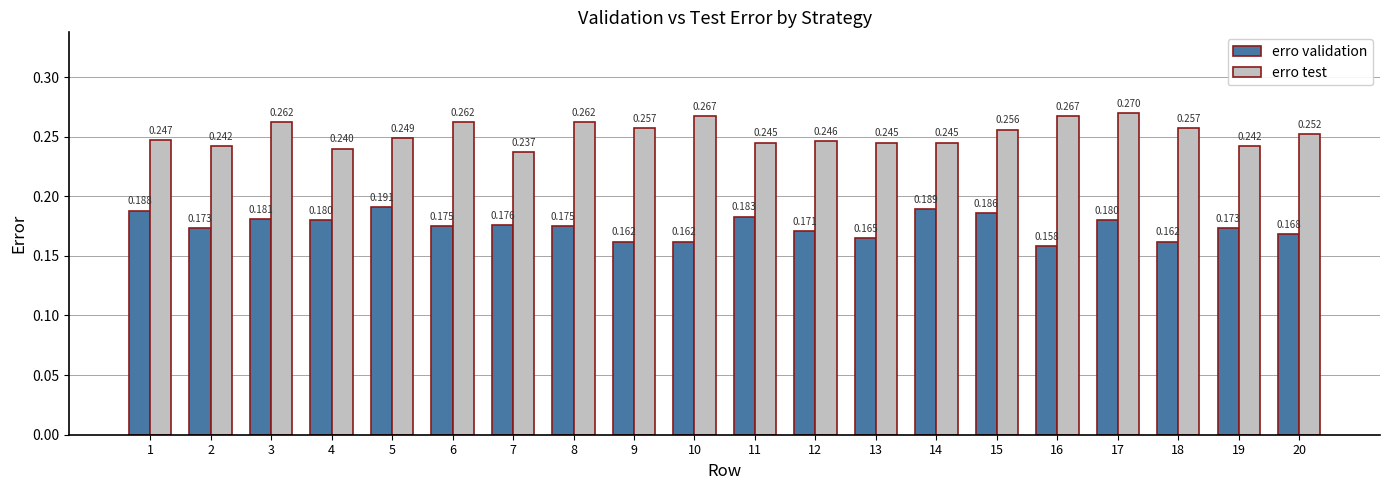

Between 13 and 14, which series saw the biggest shift?

erro validation